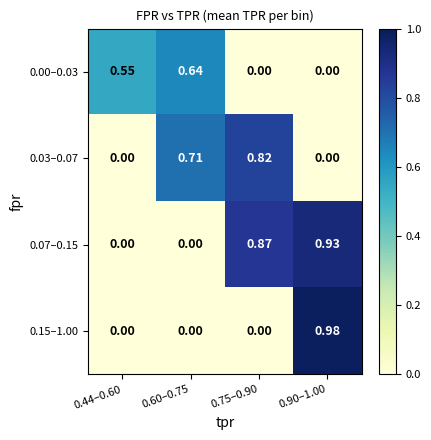

Is the value of 0.03–0.07 at 0.60–0.75 greater than the value of 0.15–1.00 at 0.60–0.75?

Yes